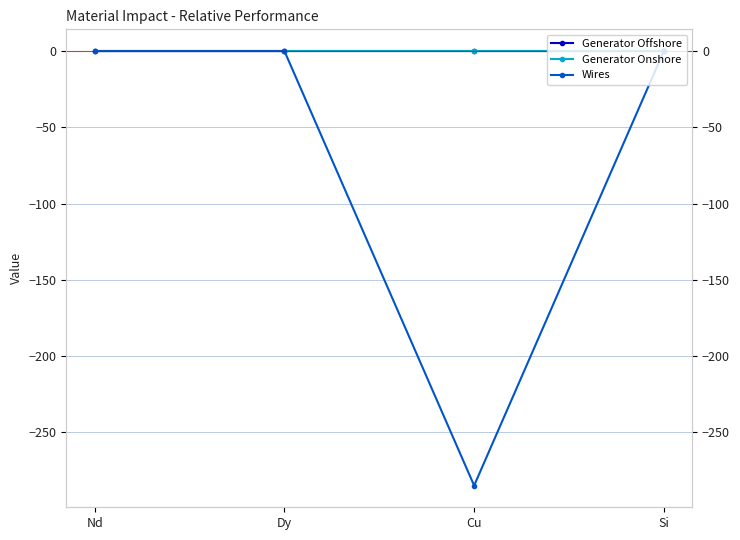

Where is Generator Offshore nearest to the value 0?

Dy